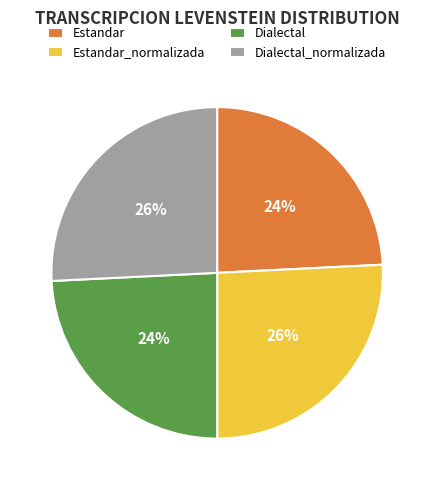

Does any single category account for the majority?

No